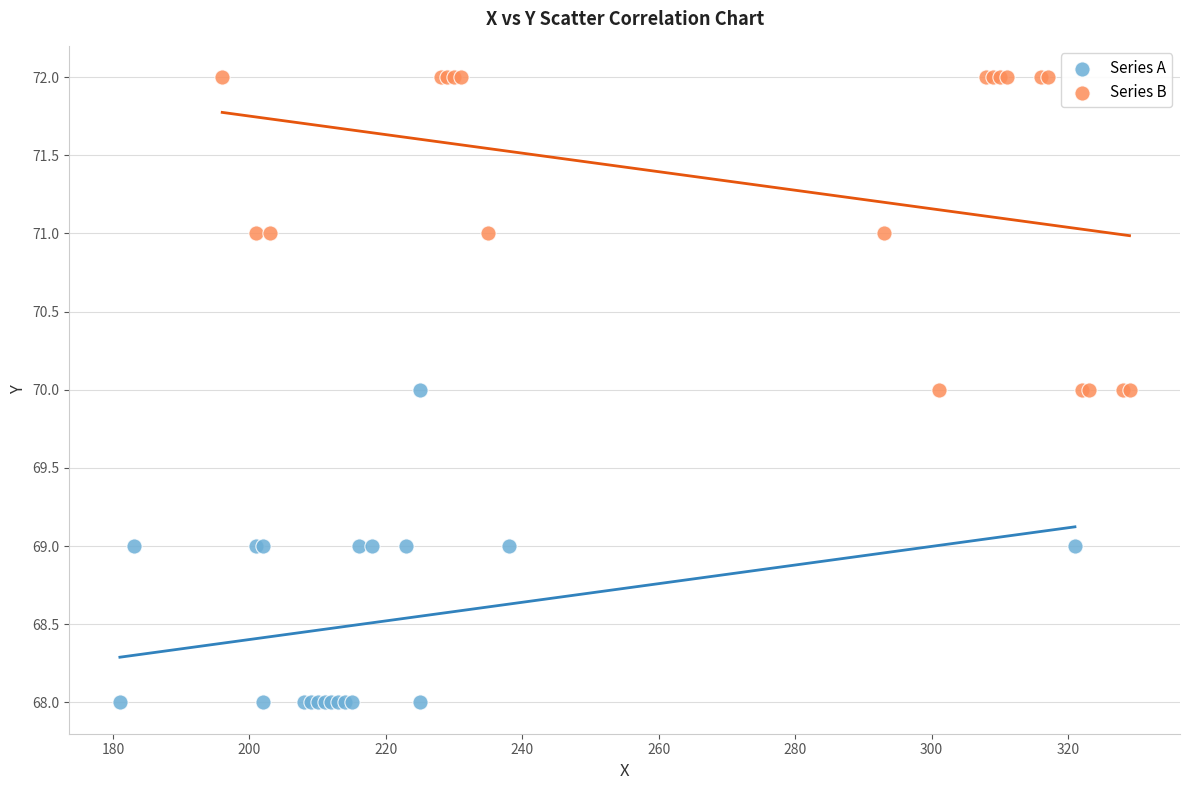

Which series reaches the maximum Y coordinate?

Series B